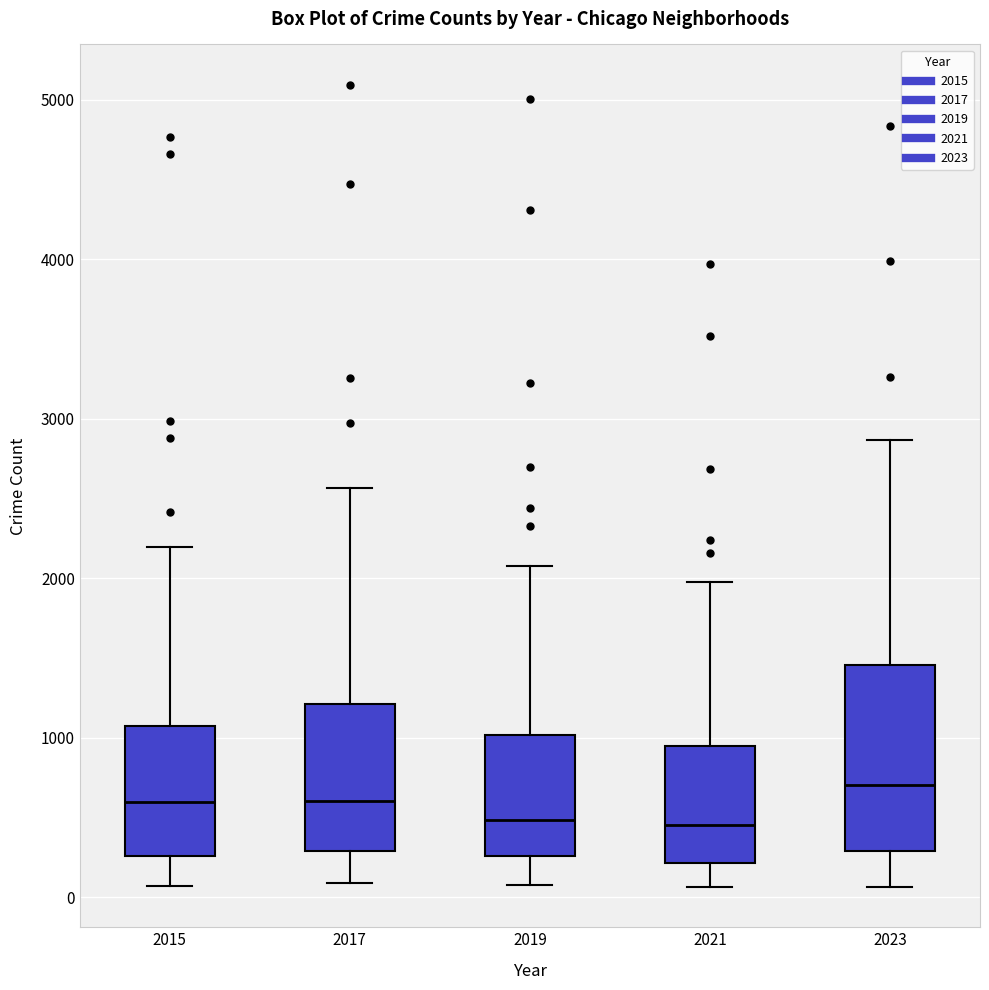

Where does the upper whisker of the box at x = 2015 end on the y-axis? The values are not printed on the chart, so give them approximately, as read against the axis.

2200